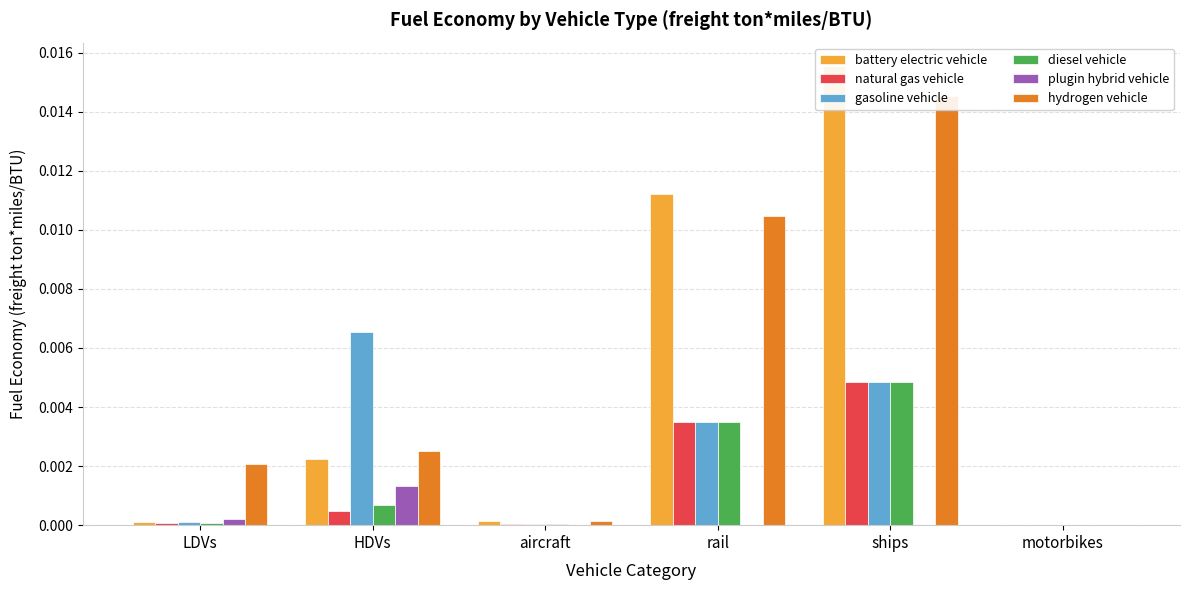

At how many categories does at least one series exceed 0?

5